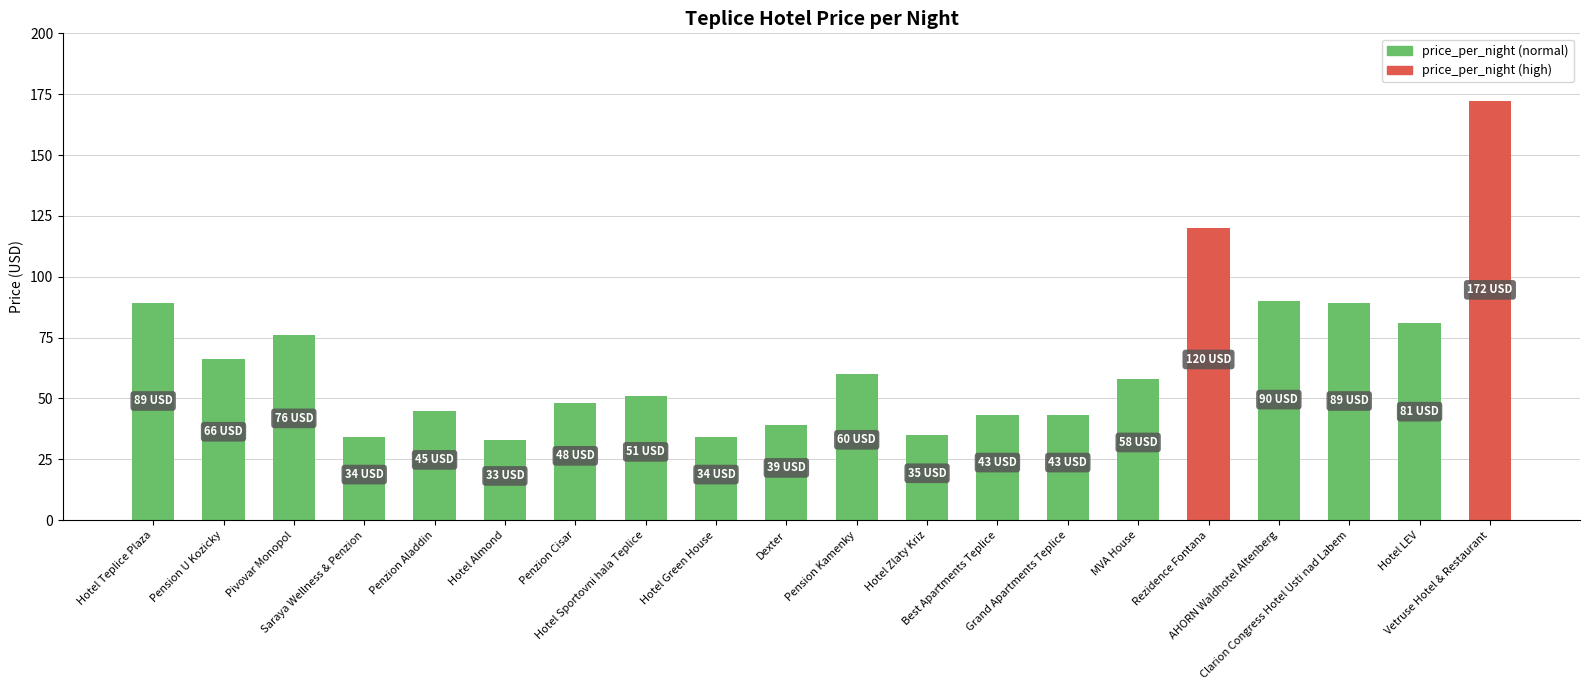

What is the average value?

65